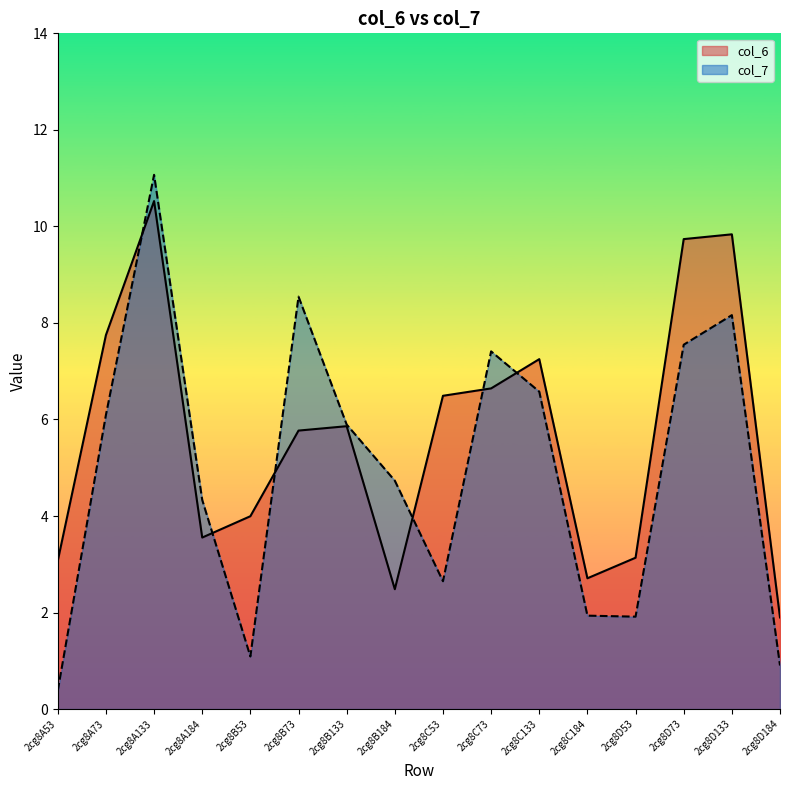

What is the difference between the second highest and second lowest values in the col_6 series?

7.4